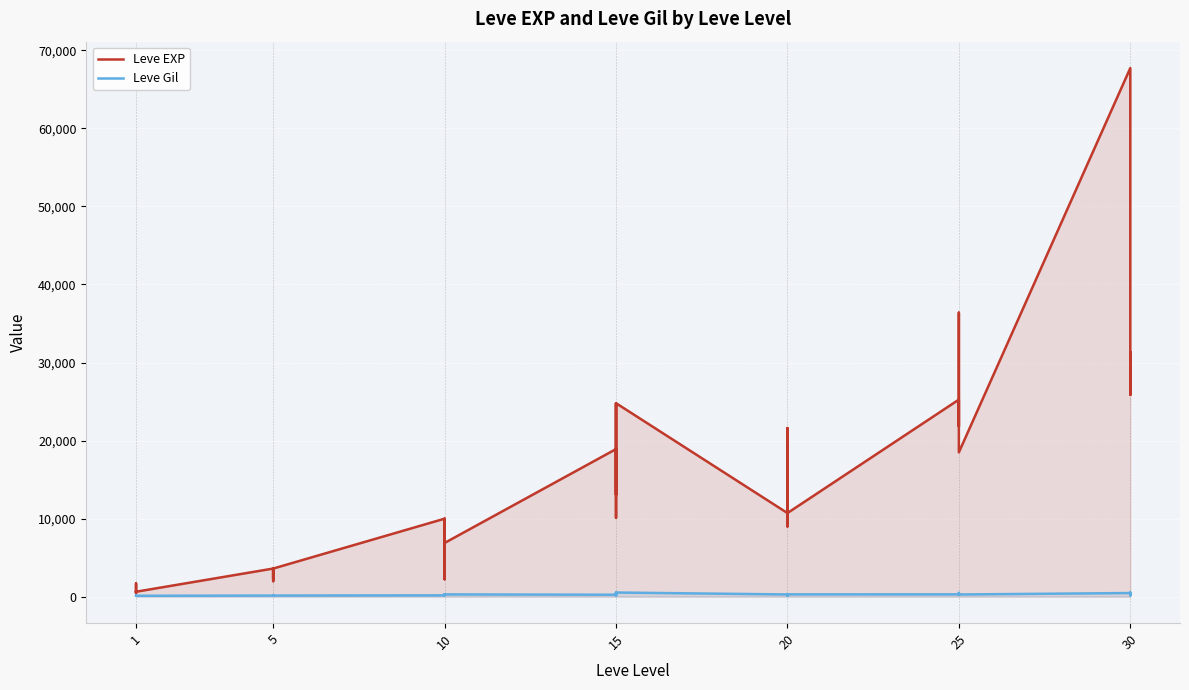

True or false: Leve EXP and Leve Gil cross at least once.

False